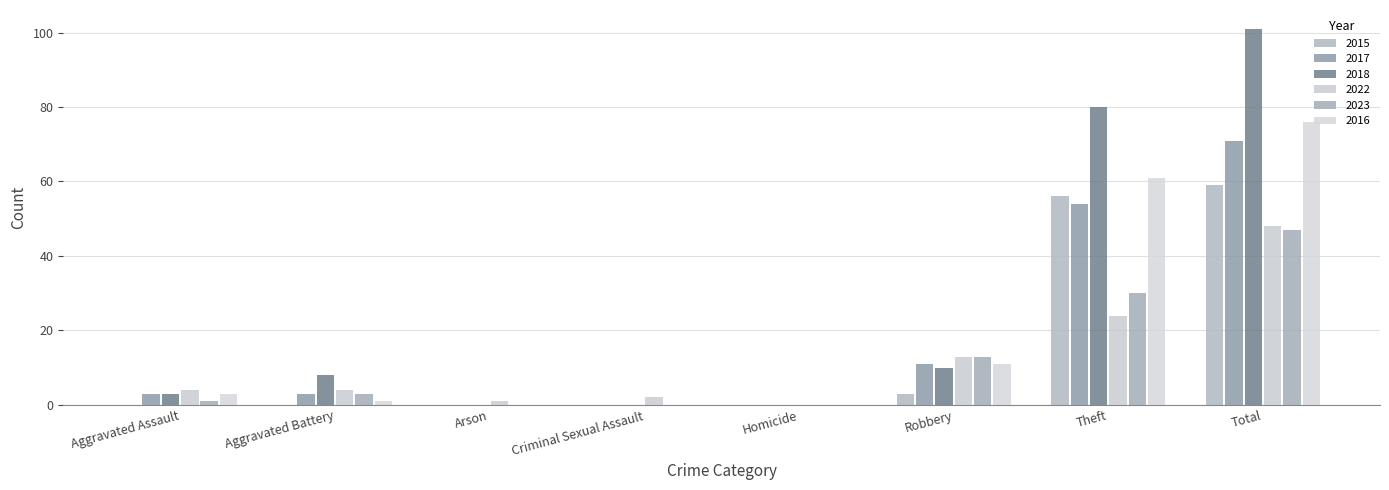

Are the bars grouped side by side (vs. stacked)?

Yes